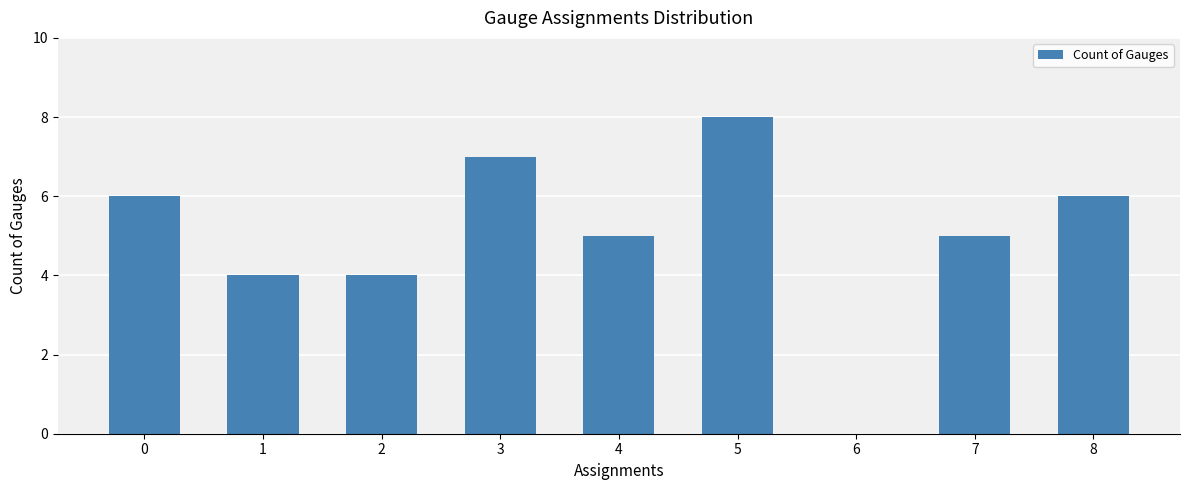

What is the average value?

5